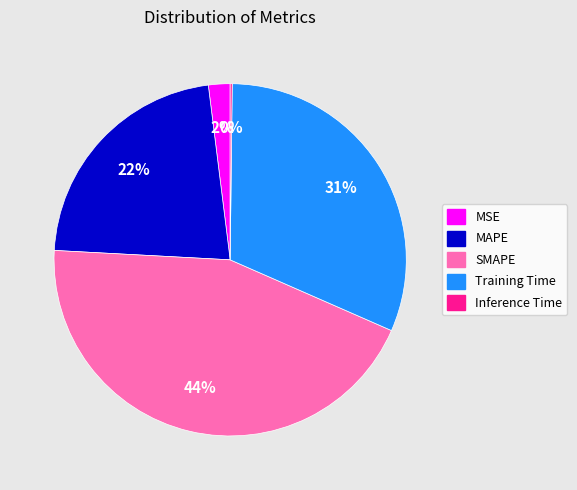

Between Training Time and SMAPE, which is larger?

SMAPE